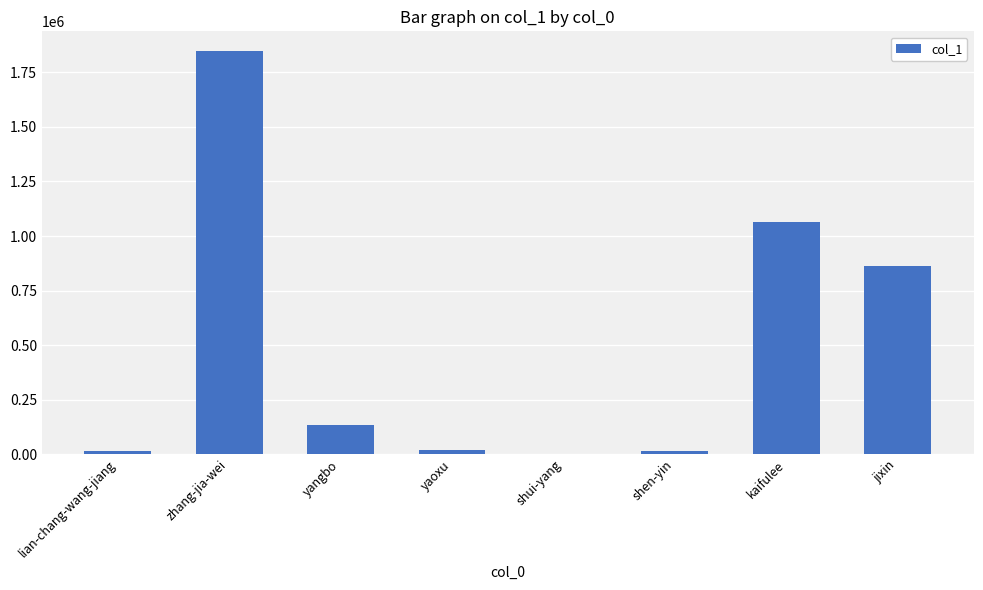

True or false: the data shows 1062149 at kaifulee.

True